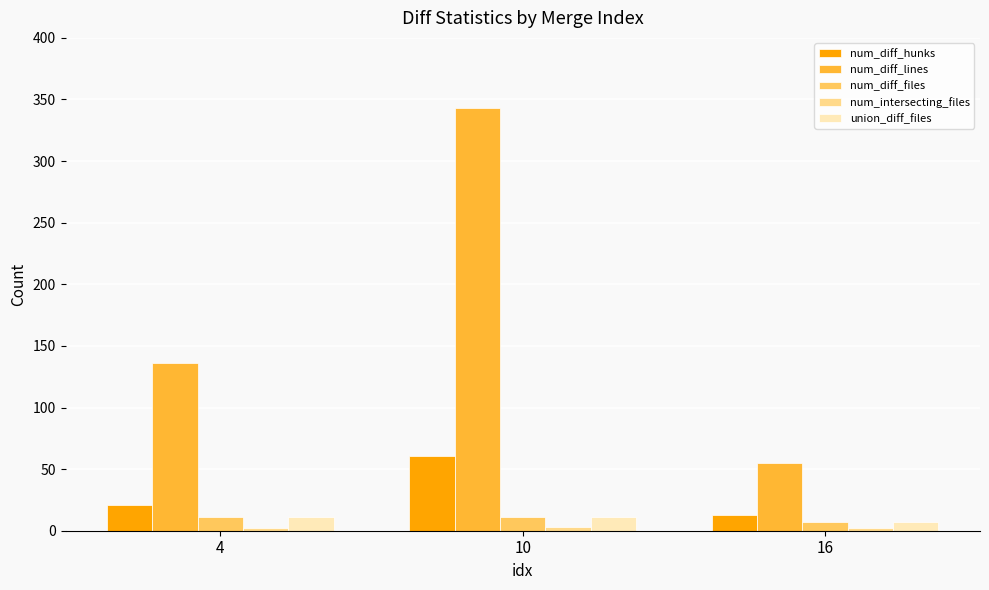

What is the difference between the maximum and second lowest values in the num_diff_hunks series?

40